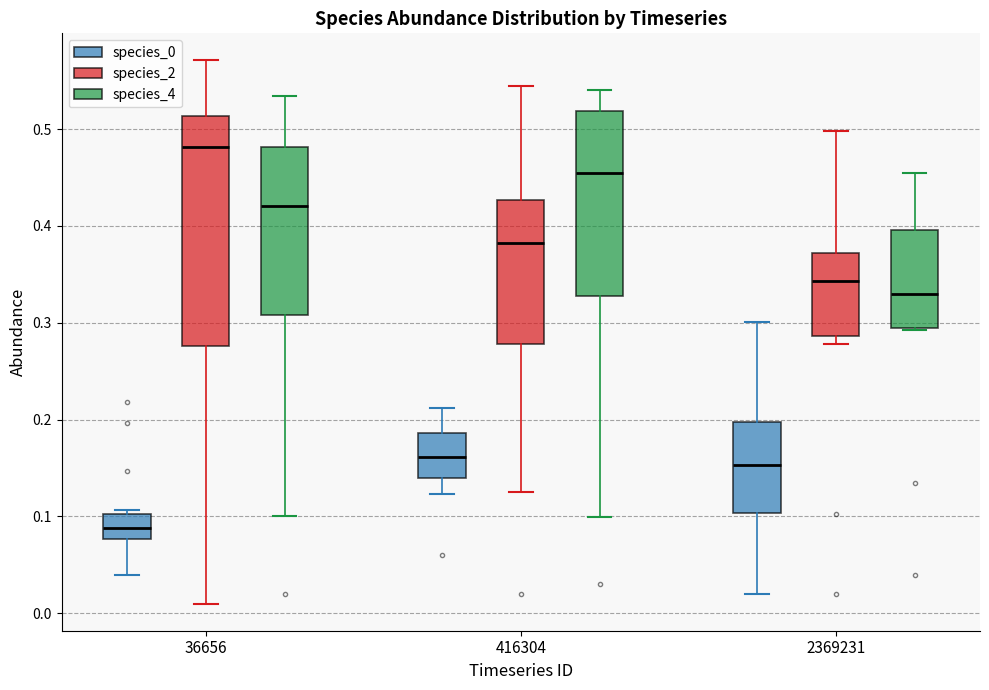

Reading left to right, read every box against the y-axis: the position of its median line, the range the box covers, and the ends of its whiskers. The values are not printed on the chart, so give them approximately, as read against the axis.

36656 (species_0): median 0.09, box 0.08 to 0.10, whiskers 0.04 to 0.11
36656 (species_2): median 0.48, box 0.28 to 0.51, whiskers 0.01 to 0.57
36656 (species_4): median 0.42, box 0.31 to 0.48, whiskers 0.10 to 0.53
416304 (species_0): median 0.16, box 0.14 to 0.19, whiskers 0.12 to 0.21
416304 (species_2): median 0.38, box 0.28 to 0.43, whiskers 0.13 to 0.54
416304 (species_4): median 0.45, box 0.33 to 0.52, whiskers 0.10 to 0.54
2369231 (species_0): median 0.15, box 0.10 to 0.20, whiskers 0.02 to 0.30
2369231 (species_2): median 0.34, box 0.29 to 0.37, whiskers 0.28 to 0.50
2369231 (species_4): median 0.33, box 0.29 to 0.40, whiskers 0.29 to 0.45